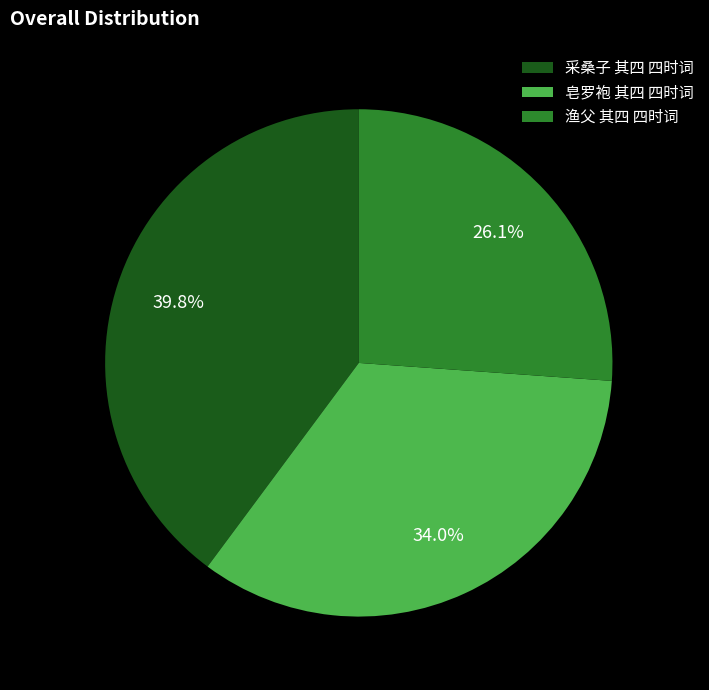

Which slice is the largest?

采桑子 其四 四时词